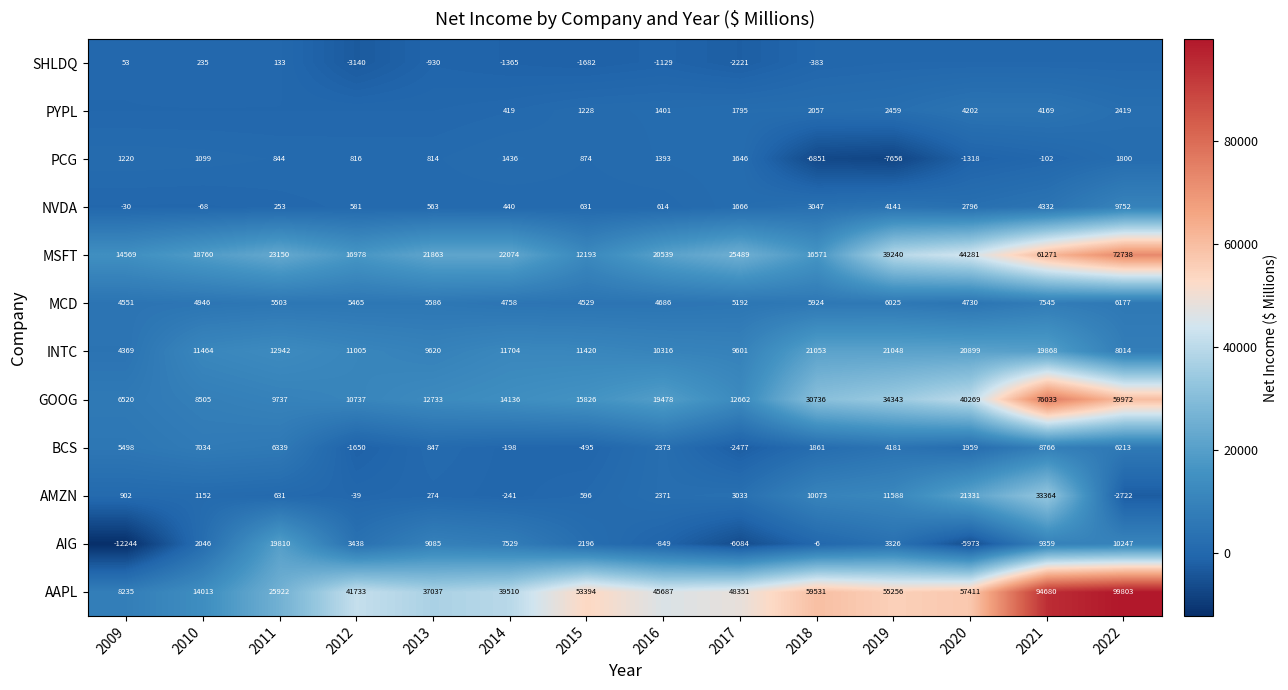

What is the difference between the MSFT values at 2010 and 2020?

25521